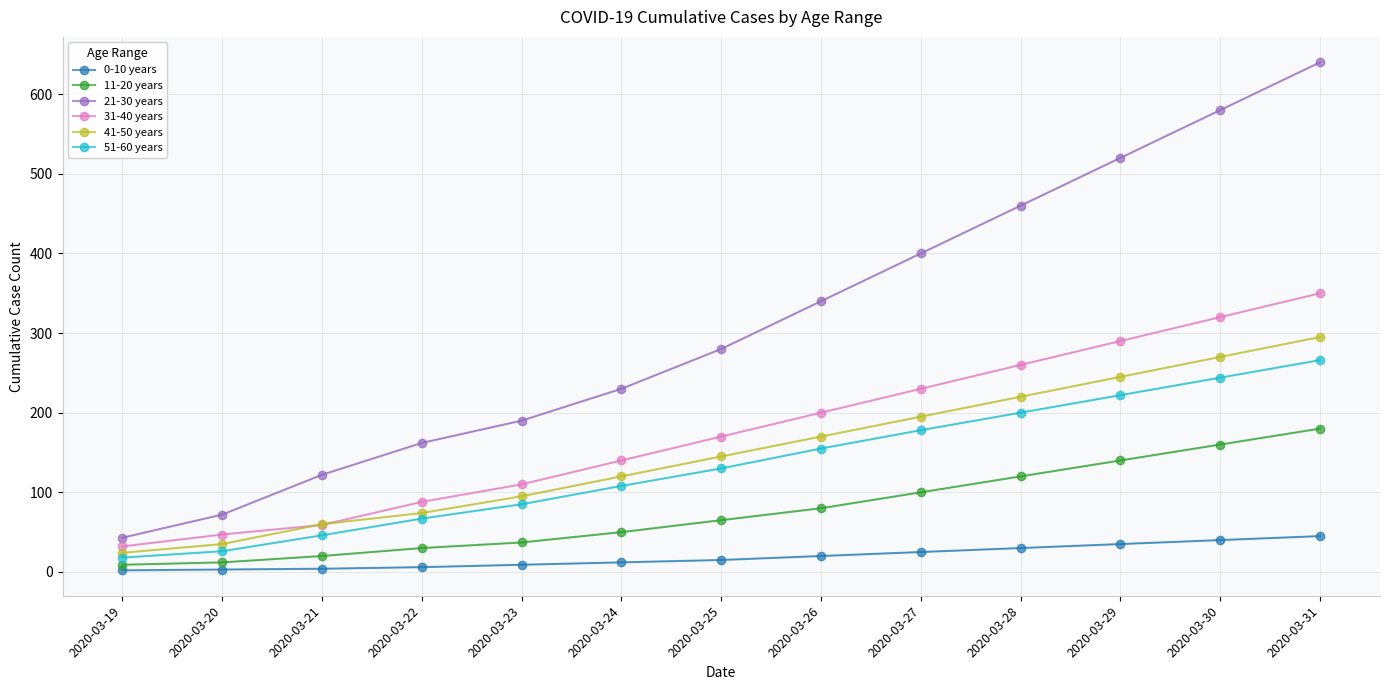

True or false: 21-30 years has more than 0 points higher than both neighbors.

False